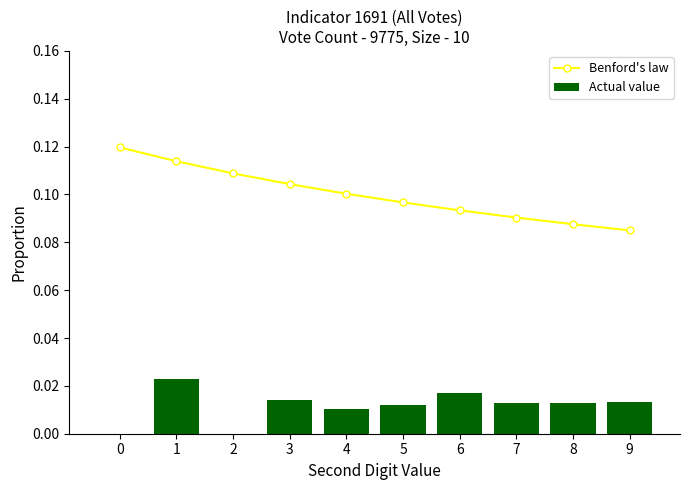

The Actual value series shows 0.0 at 1. True or false?

True